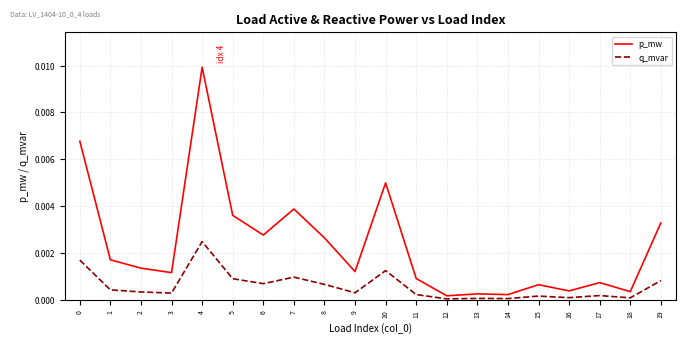

Does the chart display data point markers on the line(s)?

No